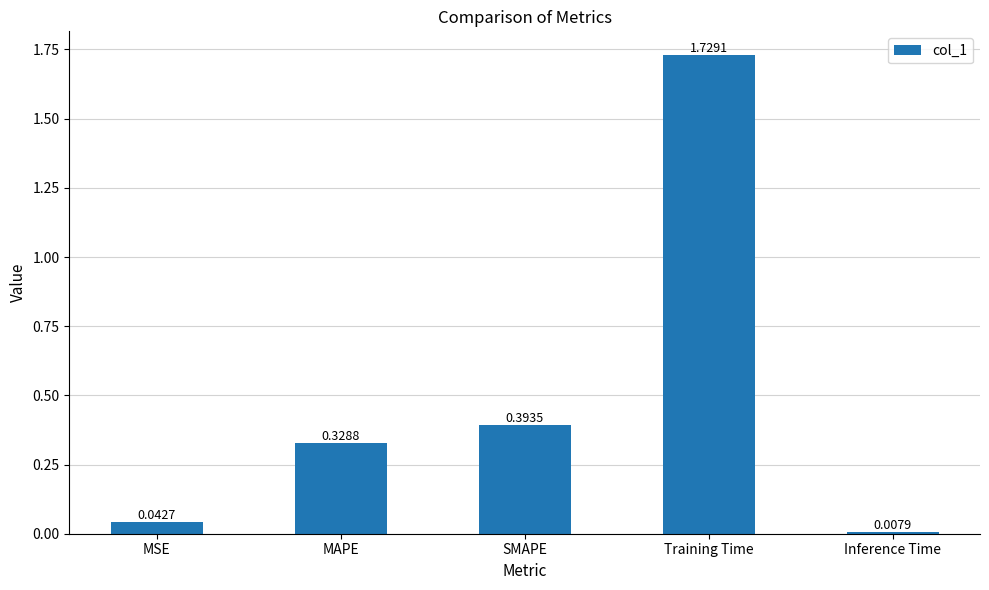

Rank the categories by value from lowest to highest.

Inference Time, MSE, MAPE, SMAPE, Training Time